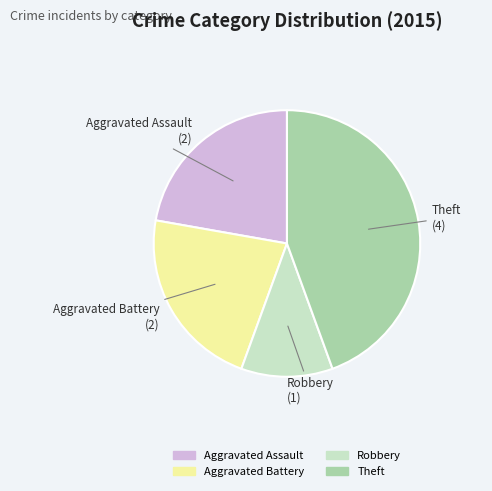

Is there a majority slice in this chart?

No